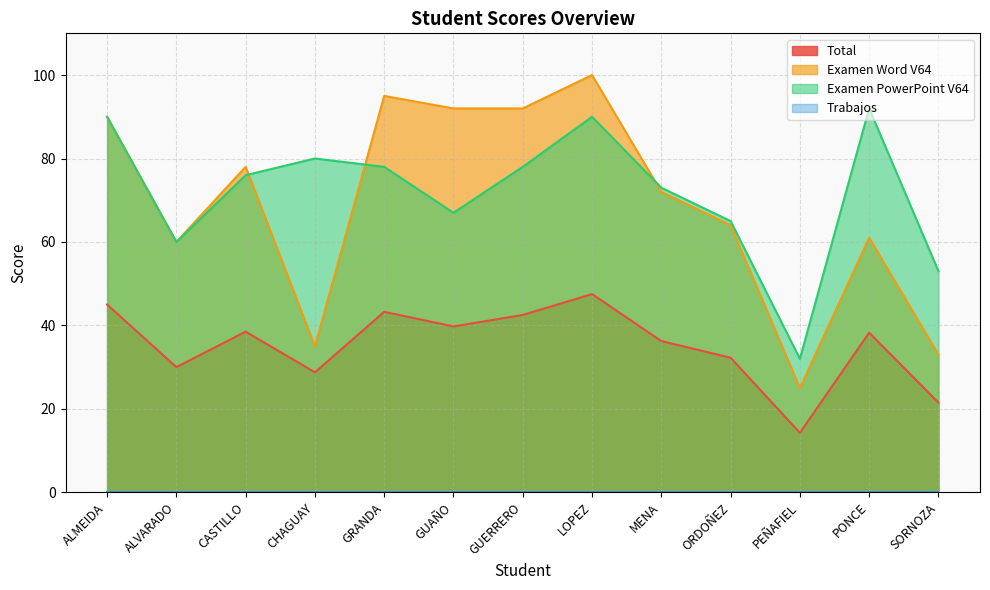

Which series has the largest total across all categories?

Examen PowerPoint V64